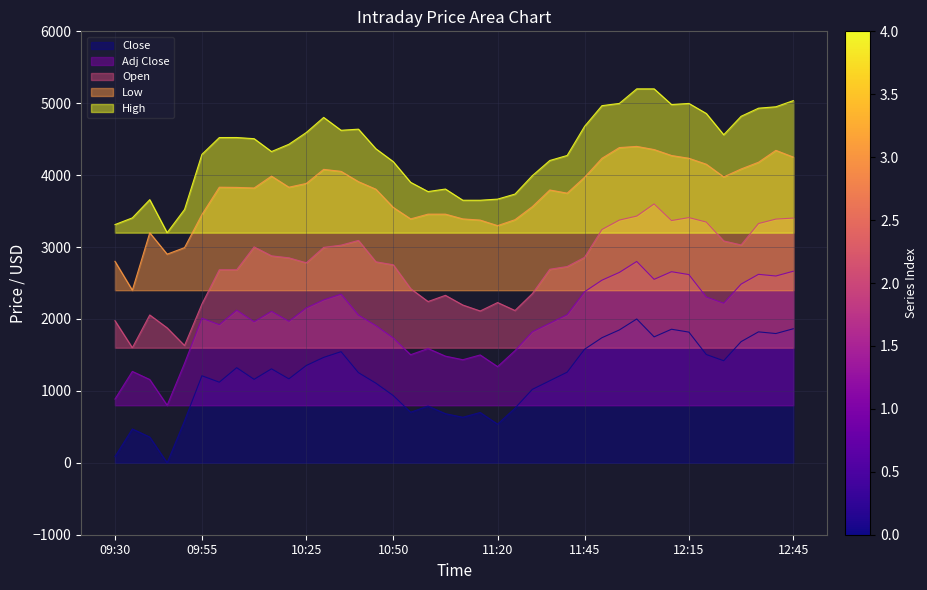

What is the difference between the Adj Close values at 11:35 and 11:05?

457.7